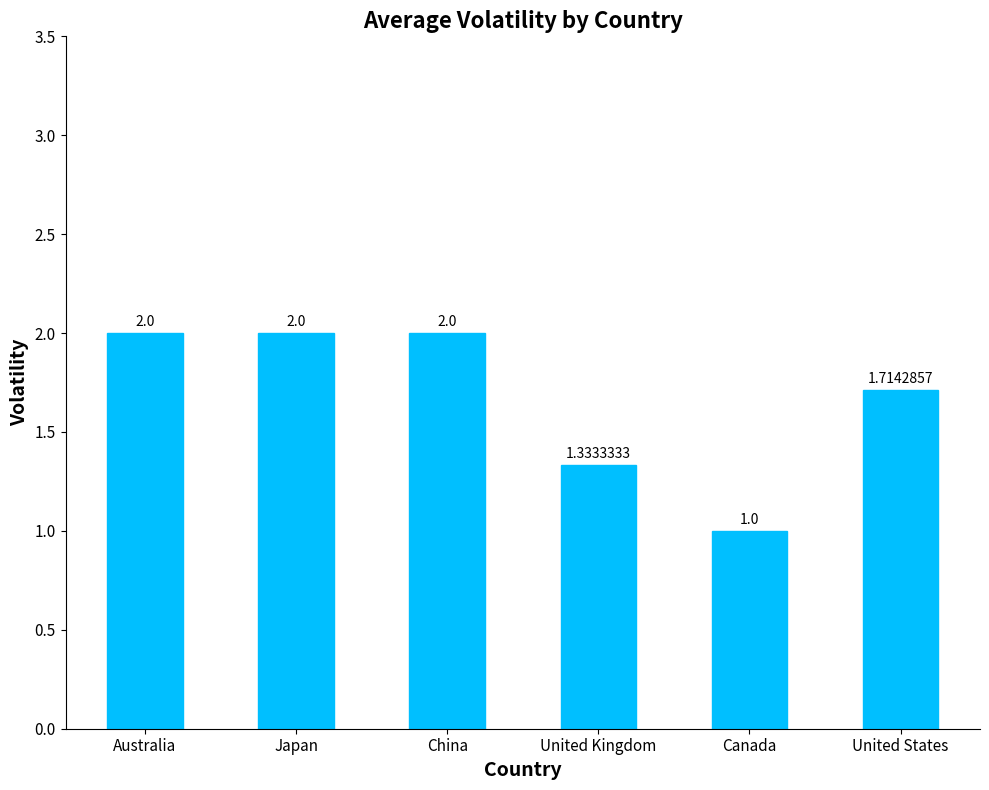

Which has a higher value, United States or Australia?

Australia